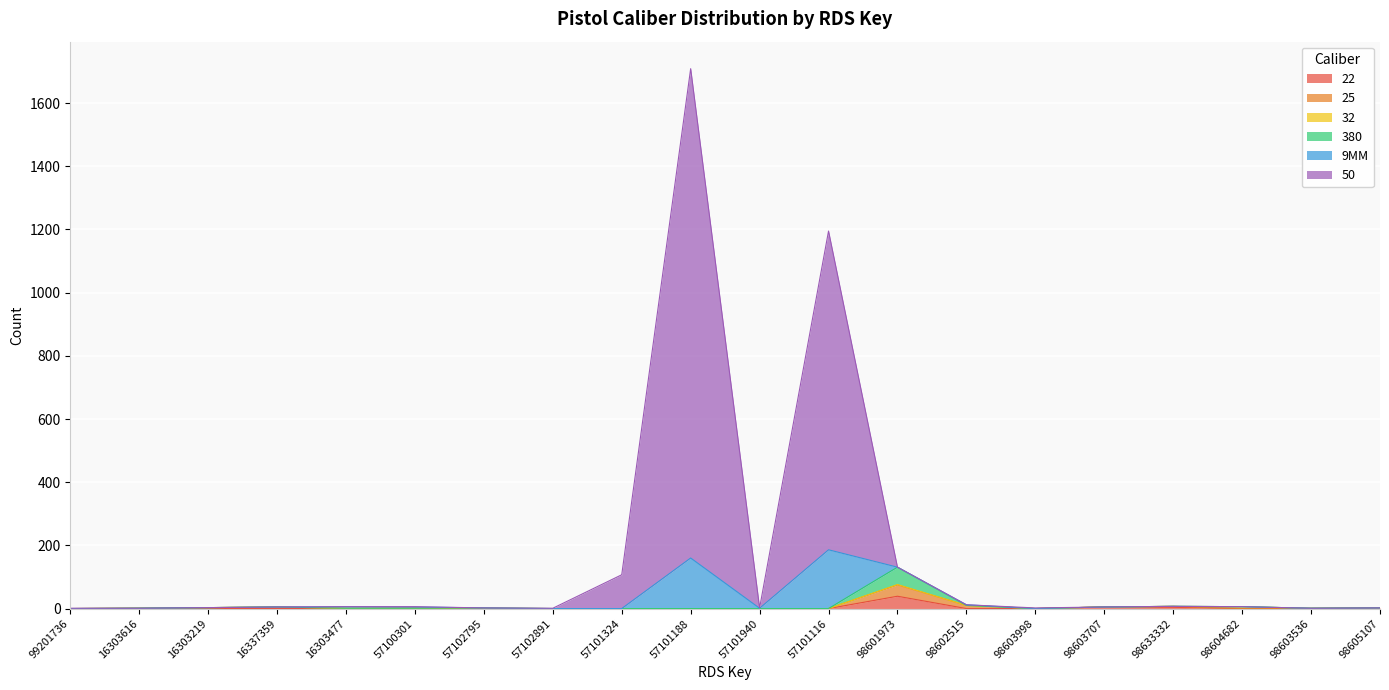

What is the difference between the maximum and minimum values in the 22 series?

39